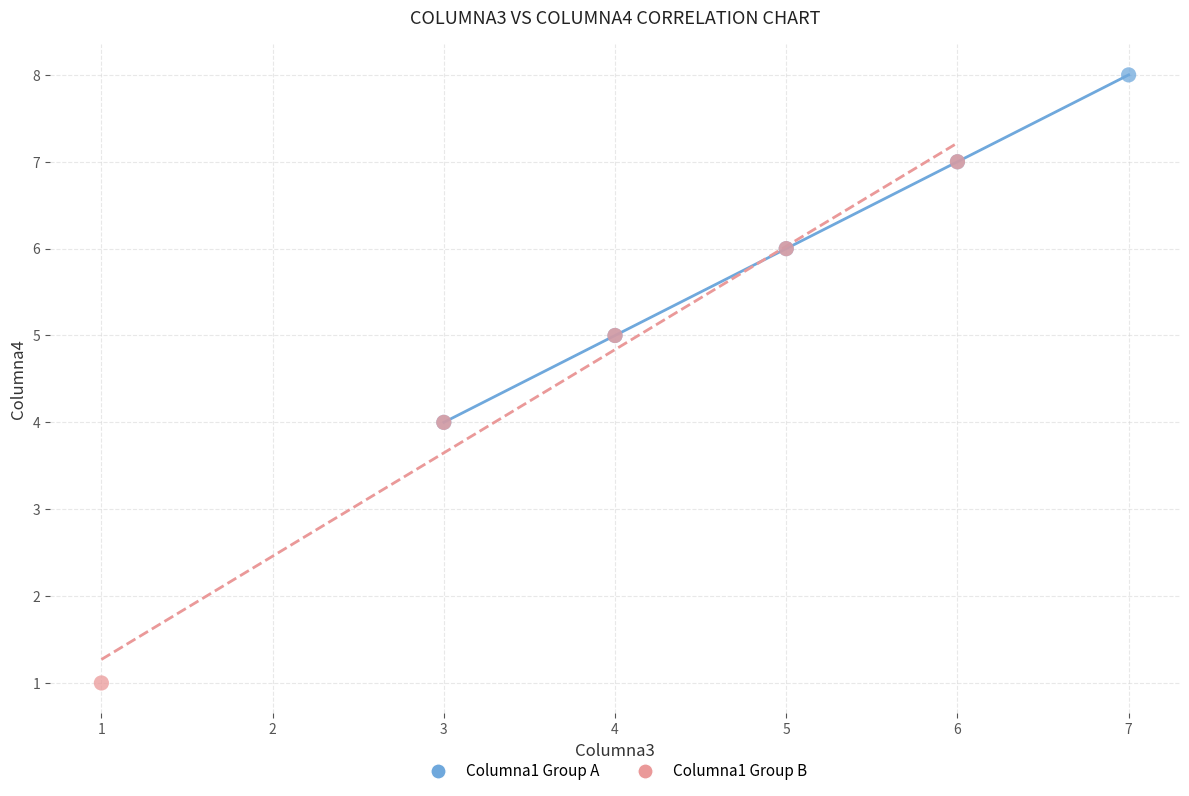

Which series has the widest spread of Y values?

Columna1 Group B